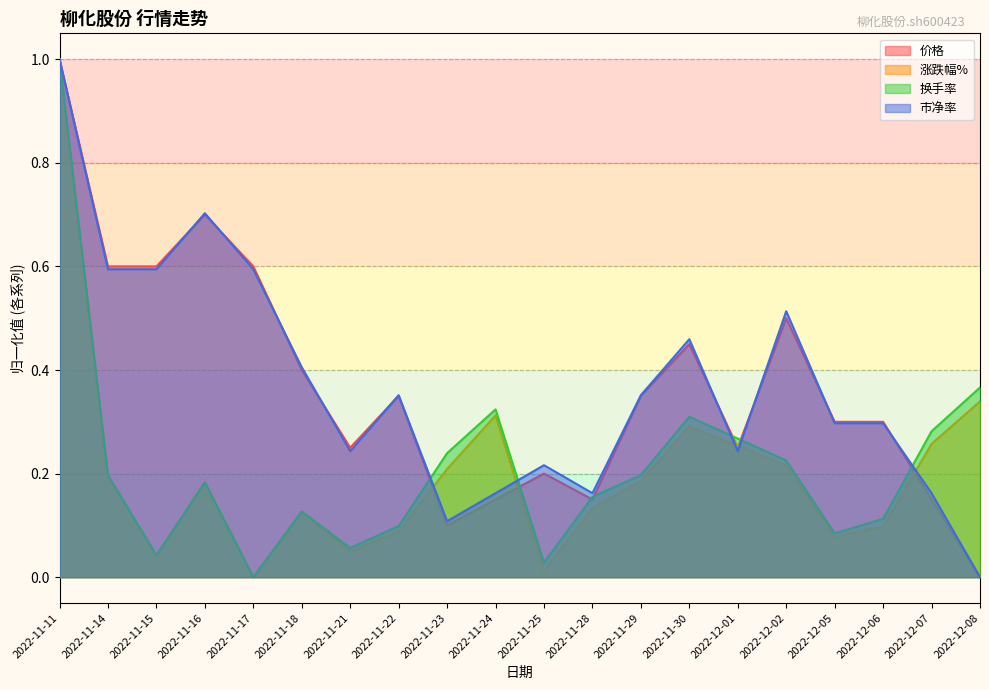

How many interior local peaks does the 市净率 series have?

5